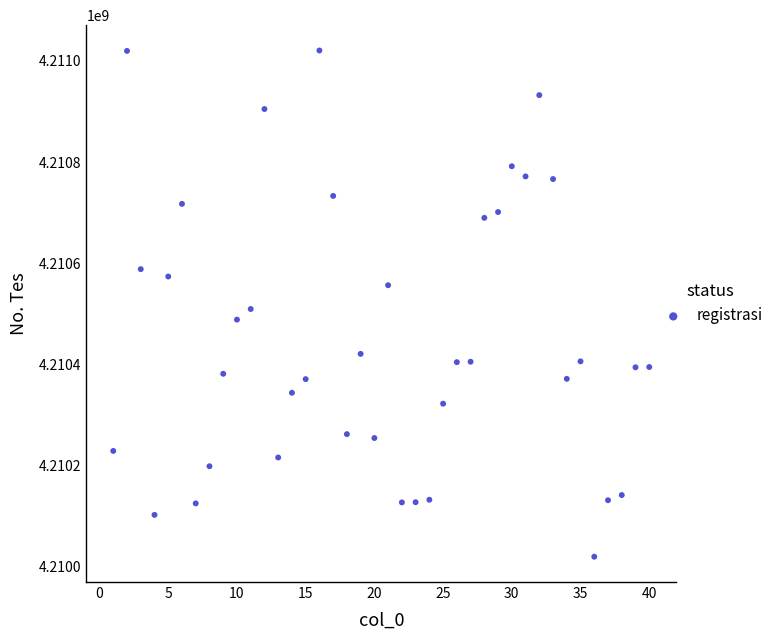

What is the range of X values (max minus min)?

39